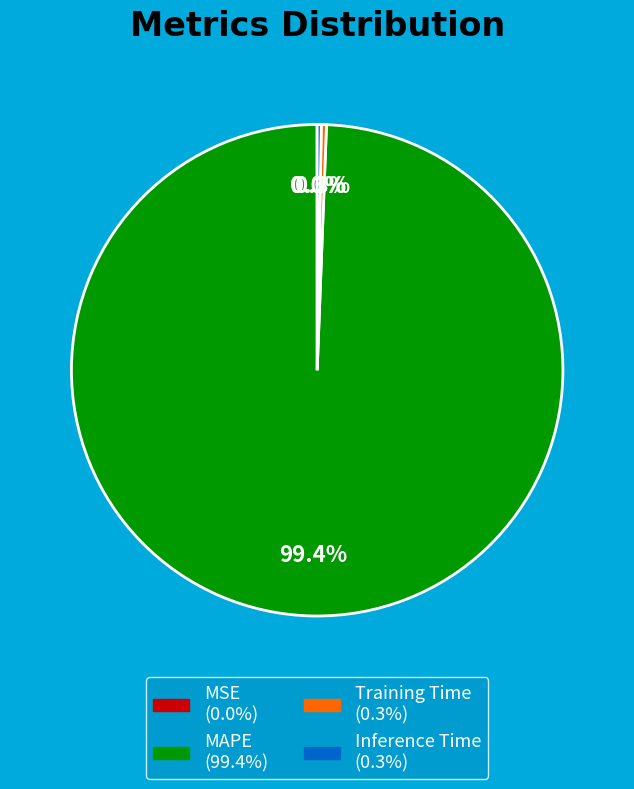

What is the largest slice in the pie chart?

MAPE